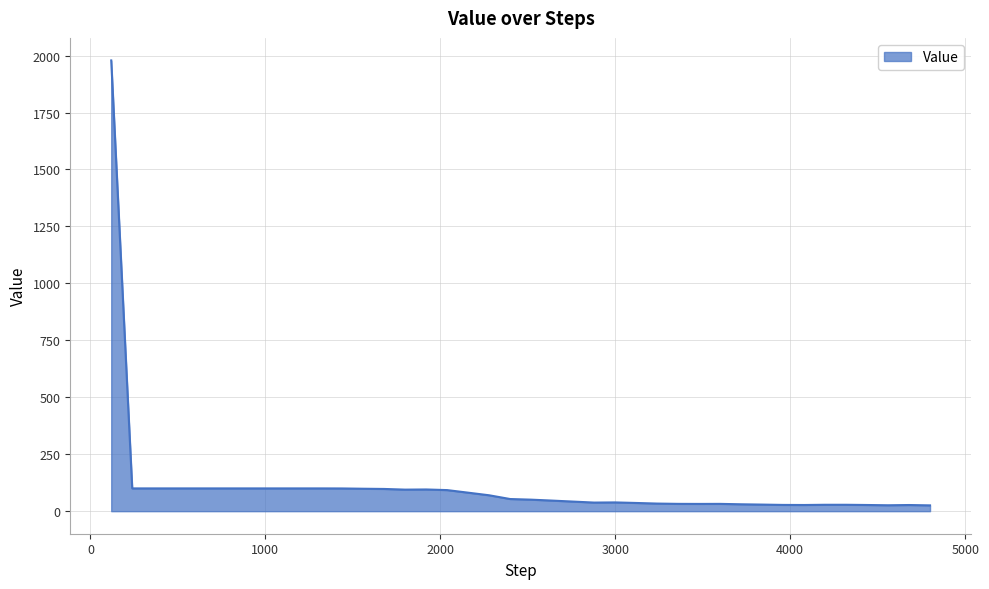

What is the maximum value shown in the chart?

1978.8